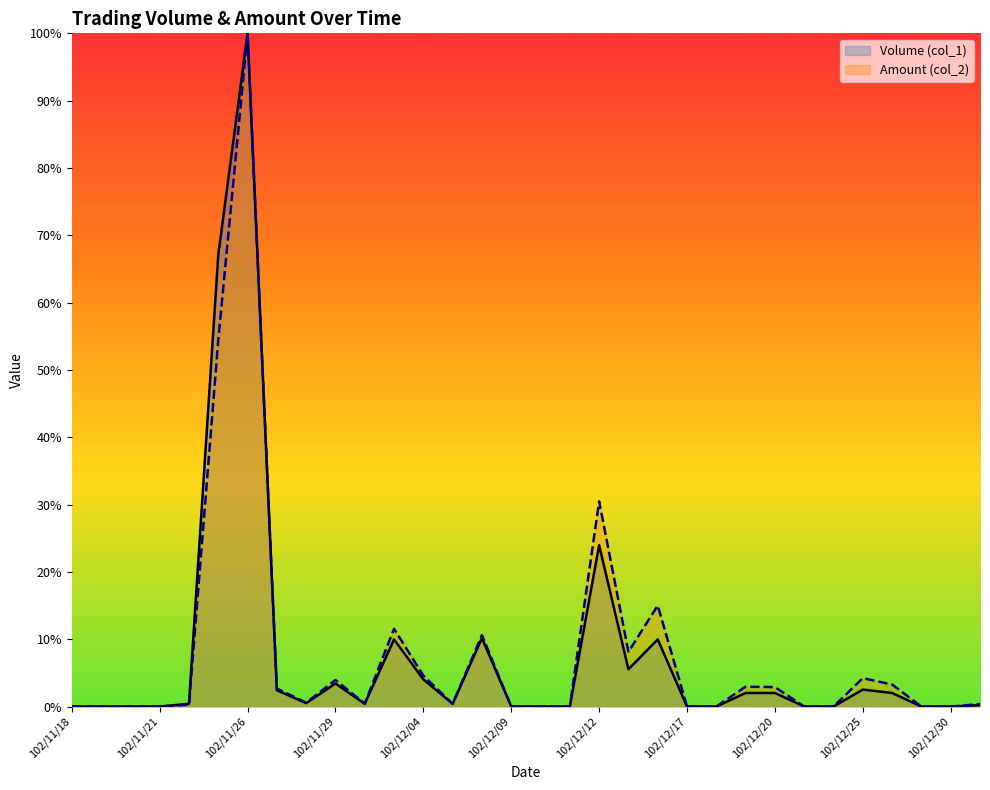

What is the label of the 19th point from the right?

102/12/05